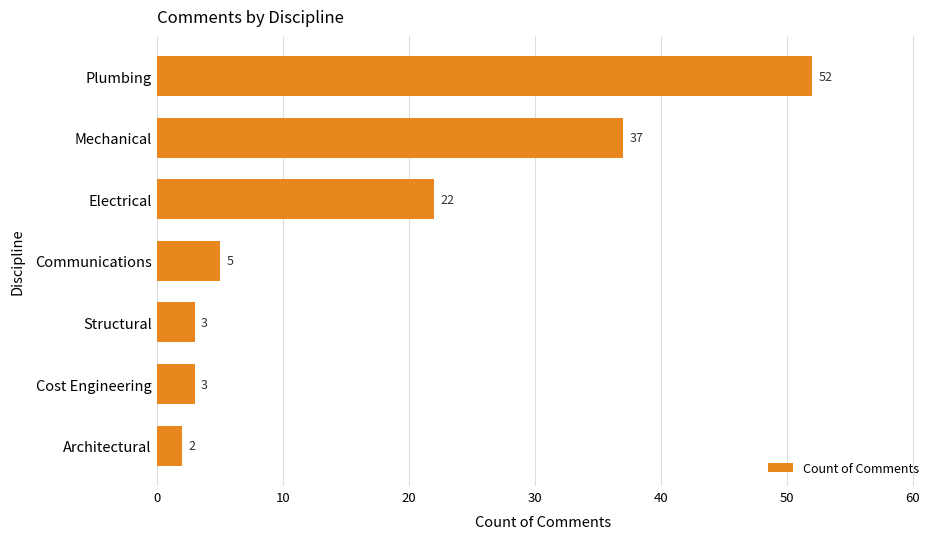

What is the smallest value displayed?

2